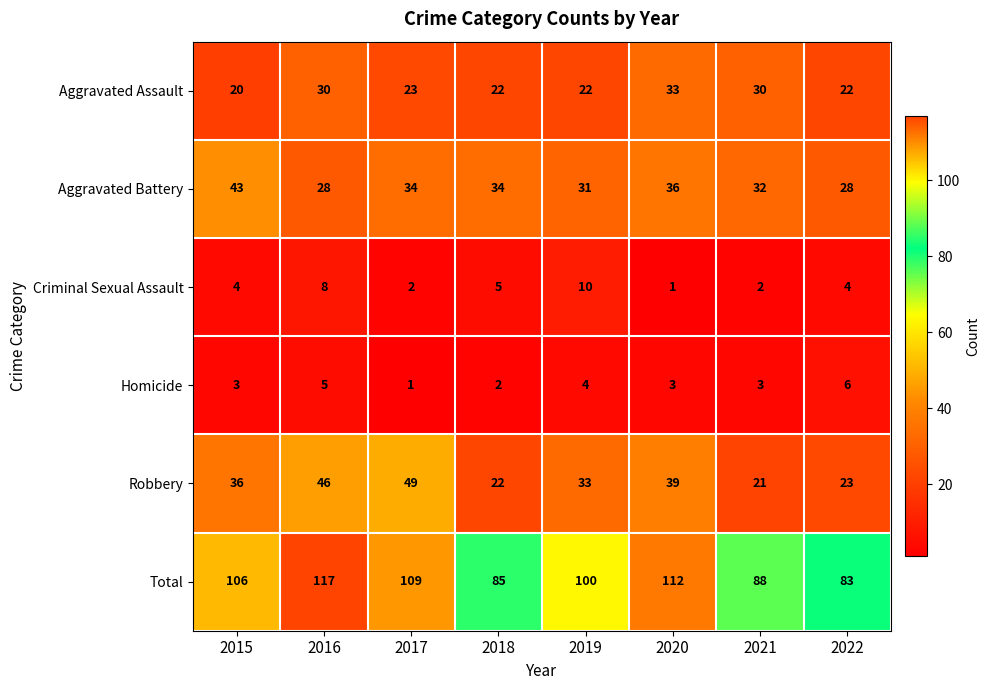

What is the difference between the Total values at 2017 and 2020?

3